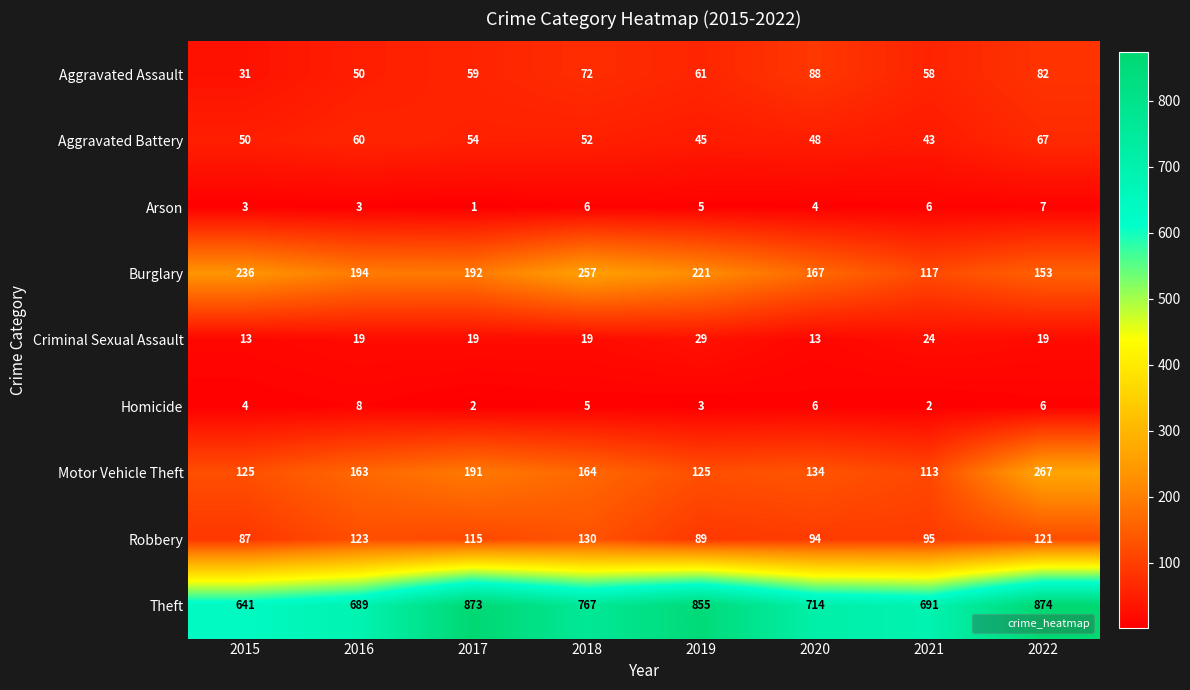

List the series in order of their peak value, lowest first.

Arson, Homicide, Criminal Sexual Assault, Aggravated Battery, Aggravated Assault, Robbery, Burglary, Motor Vehicle Theft, Theft